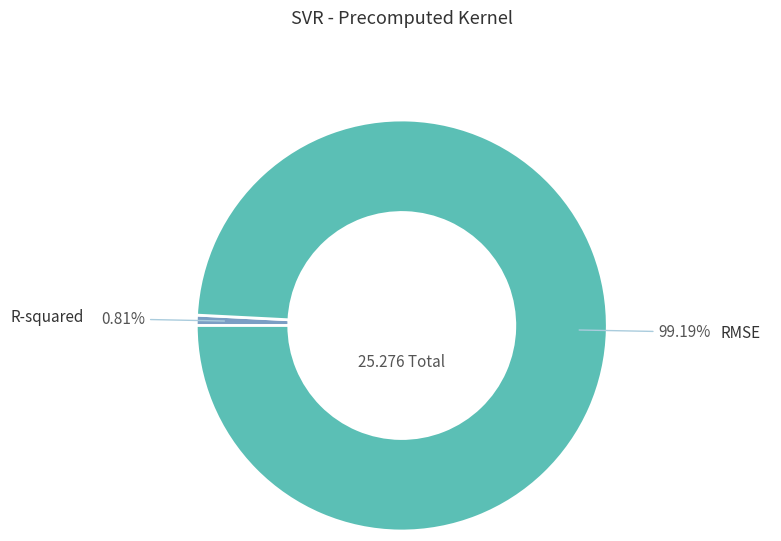

Does RMSE account for over 50% of the chart?

Yes